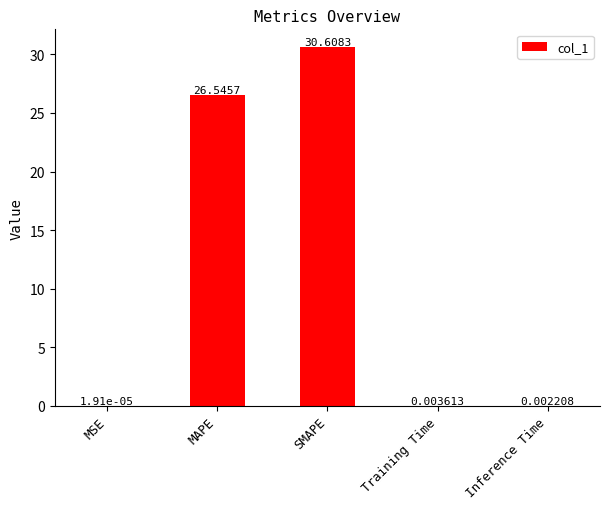

Where is the data nearest to the value 15?

MAPE